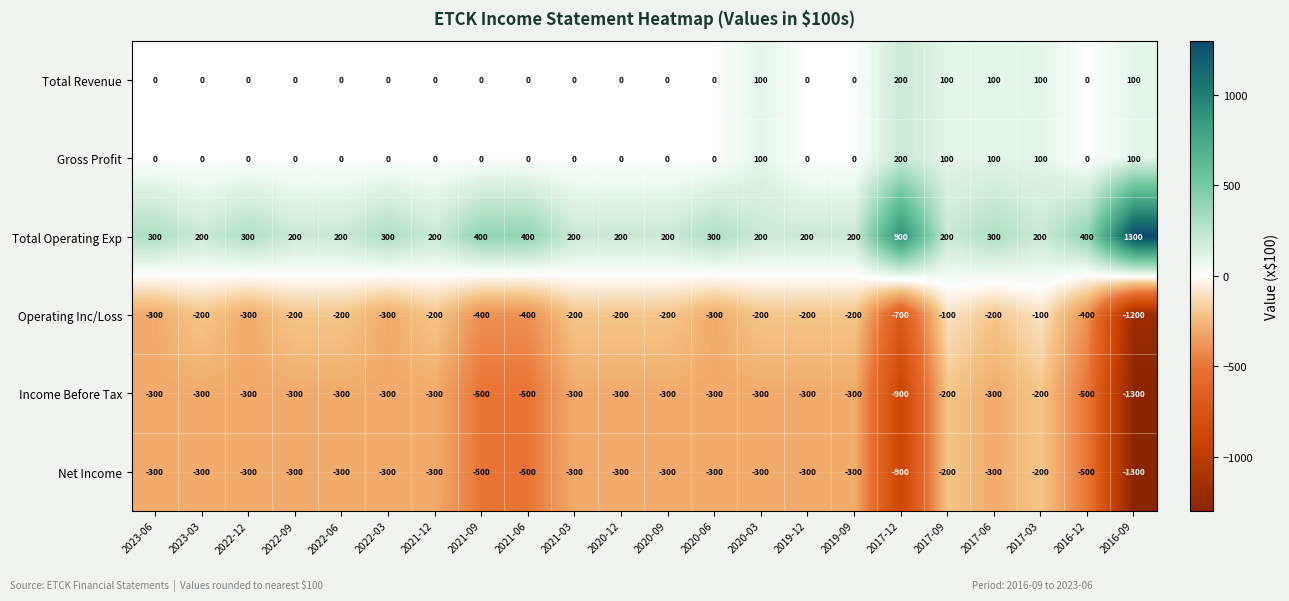

True or false: Income Before Tax has a value of -300 at 2022-12.

True